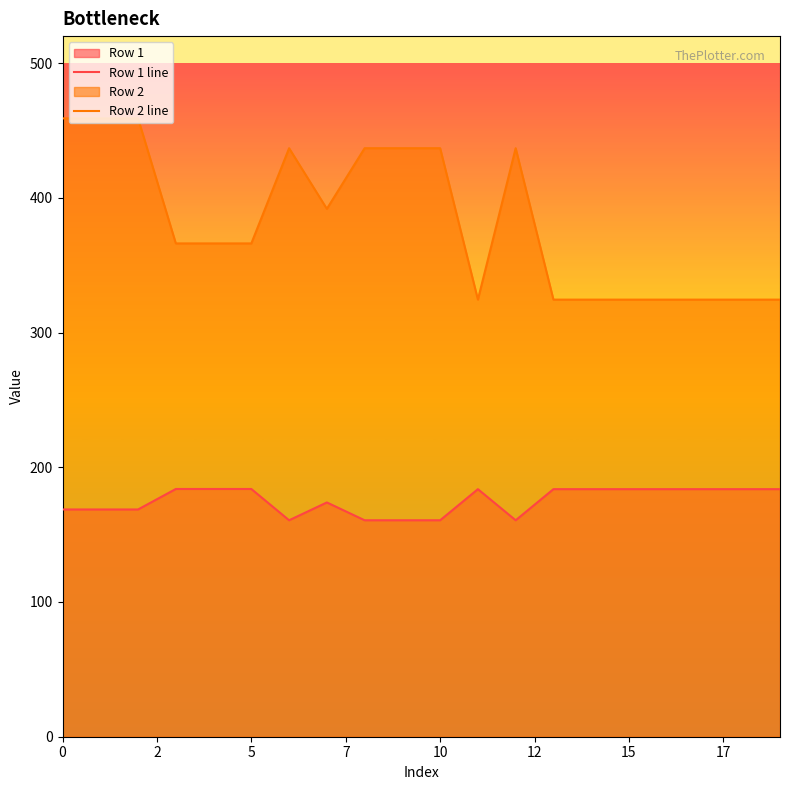

The value of Row 1 line at 5 is 183.9. True or false?

True